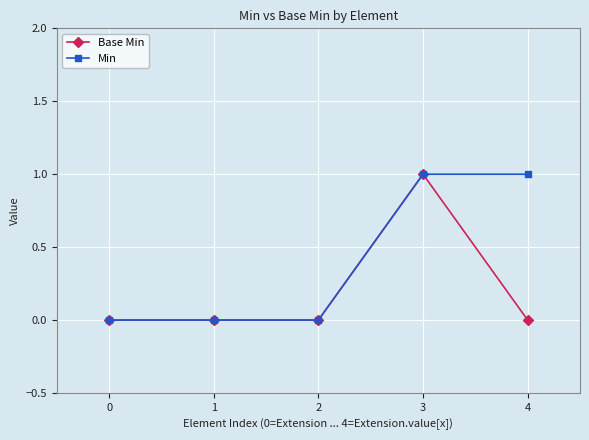

The value of Base Min at 3 is 1. True or false?

True